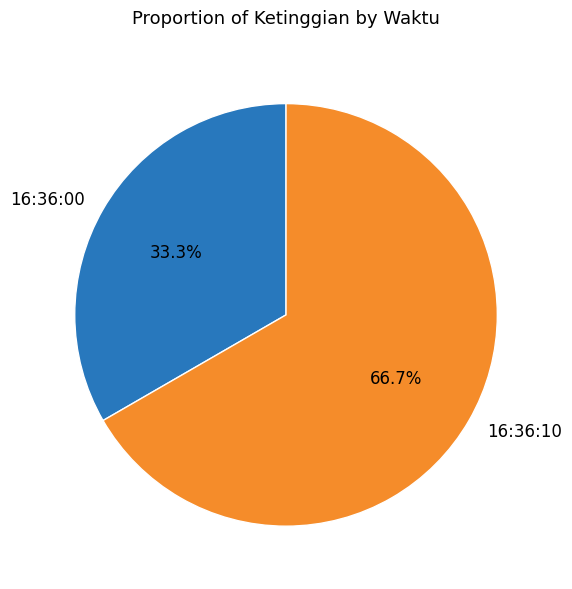

Rank the categories by value from lowest to highest.

16:36:00, 16:36:10